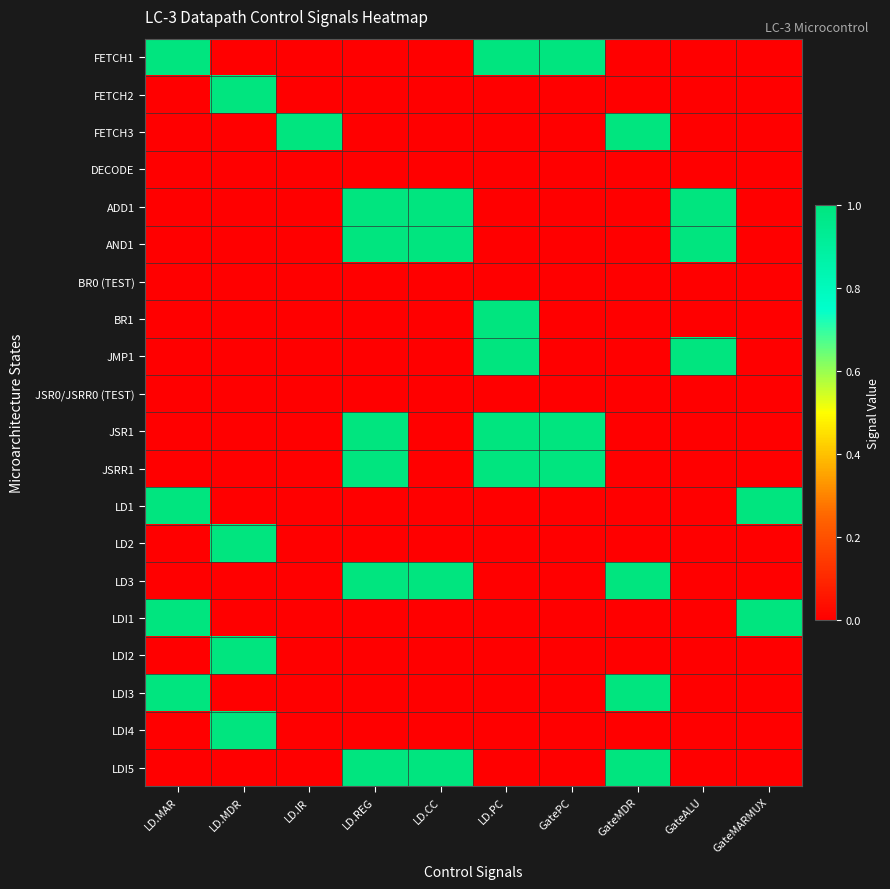

Reading left to right, extract all data points from this chart.

FETCH1: LD.MAR=1	LD.MDR=0	LD.IR=0	LD.REG=0	LD.CC=0	LD.PC=1	GatePC=1	GateMDR=0	GateALU=0	GateMARMUX=0
FETCH2: LD.MAR=0	LD.MDR=1	LD.IR=0	LD.REG=0	LD.CC=0	LD.PC=0	GatePC=0	GateMDR=0	GateALU=0	GateMARMUX=0
FETCH3: LD.MAR=0	LD.MDR=0	LD.IR=1	LD.REG=0	LD.CC=0	LD.PC=0	GatePC=0	GateMDR=1	GateALU=0	GateMARMUX=0
DECODE: LD.MAR=0	LD.MDR=0	LD.IR=0	LD.REG=0	LD.CC=0	LD.PC=0	GatePC=0	GateMDR=0	GateALU=0	GateMARMUX=0
ADD1: LD.MAR=0	LD.MDR=0	LD.IR=0	LD.REG=1	LD.CC=1	LD.PC=0	GatePC=0	GateMDR=0	GateALU=1	GateMARMUX=0
AND1: LD.MAR=0	LD.MDR=0	LD.IR=0	LD.REG=1	LD.CC=1	LD.PC=0	GatePC=0	GateMDR=0	GateALU=1	GateMARMUX=0
BR0 (TEST): LD.MAR=0	LD.MDR=0	LD.IR=0	LD.REG=0	LD.CC=0	LD.PC=0	GatePC=0	GateMDR=0	GateALU=0	GateMARMUX=0
BR1: LD.MAR=0	LD.MDR=0	LD.IR=0	LD.REG=0	LD.CC=0	LD.PC=1	GatePC=0	GateMDR=0	GateALU=0	GateMARMUX=0
JMP1: LD.MAR=0	LD.MDR=0	LD.IR=0	LD.REG=0	LD.CC=0	LD.PC=1	GatePC=0	GateMDR=0	GateALU=1	GateMARMUX=0
JSR0/JSRR0 (TEST): LD.MAR=0	LD.MDR=0	LD.IR=0	LD.REG=0	LD.CC=0	LD.PC=0	GatePC=0	GateMDR=0	GateALU=0	GateMARMUX=0
JSR1: LD.MAR=0	LD.MDR=0	LD.IR=0	LD.REG=1	LD.CC=0	LD.PC=1	GatePC=1	GateMDR=0	GateALU=0	GateMARMUX=0
JSRR1: LD.MAR=0	LD.MDR=0	LD.IR=0	LD.REG=1	LD.CC=0	LD.PC=1	GatePC=1	GateMDR=0	GateALU=0	GateMARMUX=0
LD1: LD.MAR=1	LD.MDR=0	LD.IR=0	LD.REG=0	LD.CC=0	LD.PC=0	GatePC=0	GateMDR=0	GateALU=0	GateMARMUX=1
LD2: LD.MAR=0	LD.MDR=1	LD.IR=0	LD.REG=0	LD.CC=0	LD.PC=0	GatePC=0	GateMDR=0	GateALU=0	GateMARMUX=0
LD3: LD.MAR=0	LD.MDR=0	LD.IR=0	LD.REG=1	LD.CC=1	LD.PC=0	GatePC=0	GateMDR=1	GateALU=0	GateMARMUX=0
LDI1: LD.MAR=1	LD.MDR=0	LD.IR=0	LD.REG=0	LD.CC=0	LD.PC=0	GatePC=0	GateMDR=0	GateALU=0	GateMARMUX=1
LDI2: LD.MAR=0	LD.MDR=1	LD.IR=0	LD.REG=0	LD.CC=0	LD.PC=0	GatePC=0	GateMDR=0	GateALU=0	GateMARMUX=0
LDI3: LD.MAR=1	LD.MDR=0	LD.IR=0	LD.REG=0	LD.CC=0	LD.PC=0	GatePC=0	GateMDR=1	GateALU=0	GateMARMUX=0
LDI4: LD.MAR=0	LD.MDR=1	LD.IR=0	LD.REG=0	LD.CC=0	LD.PC=0	GatePC=0	GateMDR=0	GateALU=0	GateMARMUX=0
LDI5: LD.MAR=0	LD.MDR=0	LD.IR=0	LD.REG=1	LD.CC=1	LD.PC=0	GatePC=0	GateMDR=1	GateALU=0	GateMARMUX=0